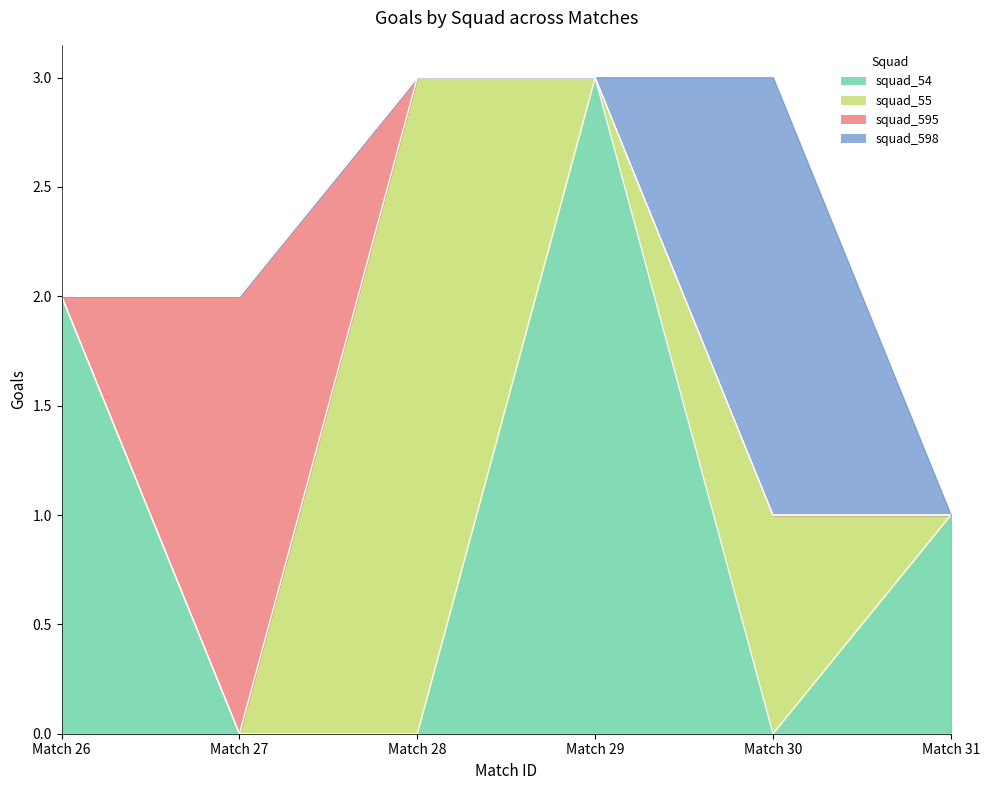

Is it true that squad_598 equals 0 at 26?

True